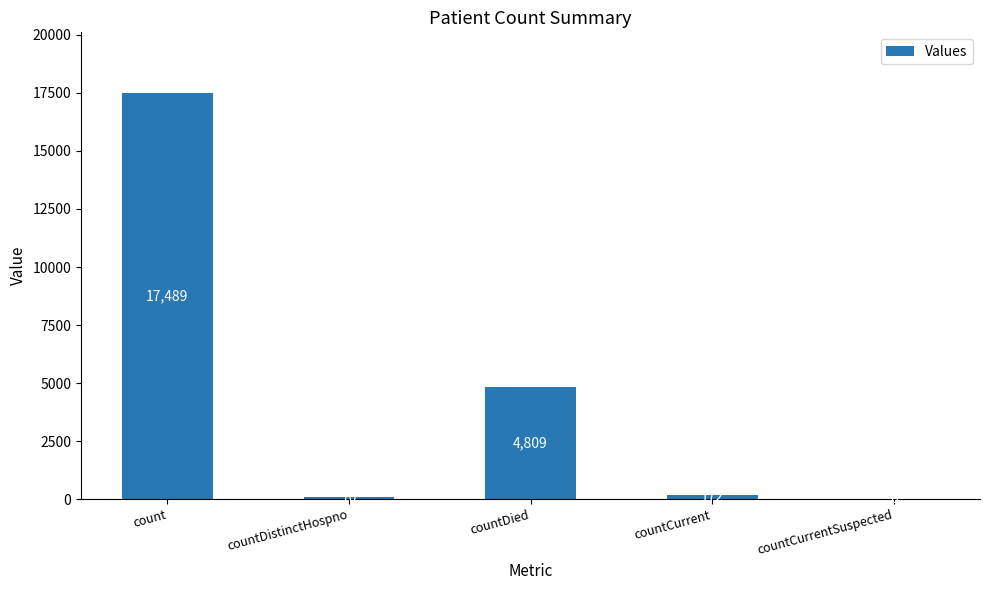

What is the sum of all values?

22540